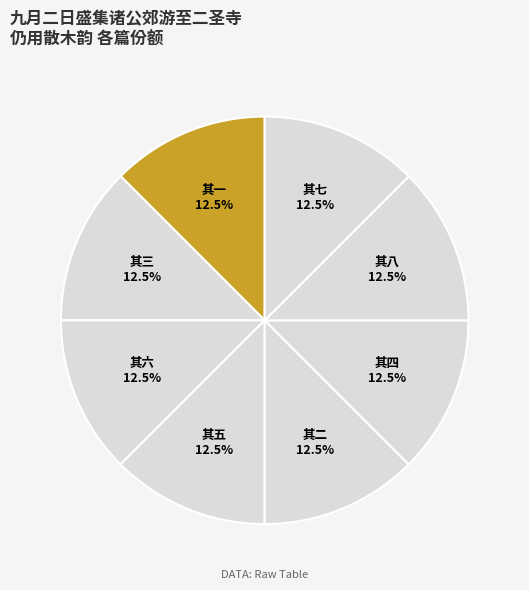

What is the ratio of the value at 其七 to the value at 其一?

1.0